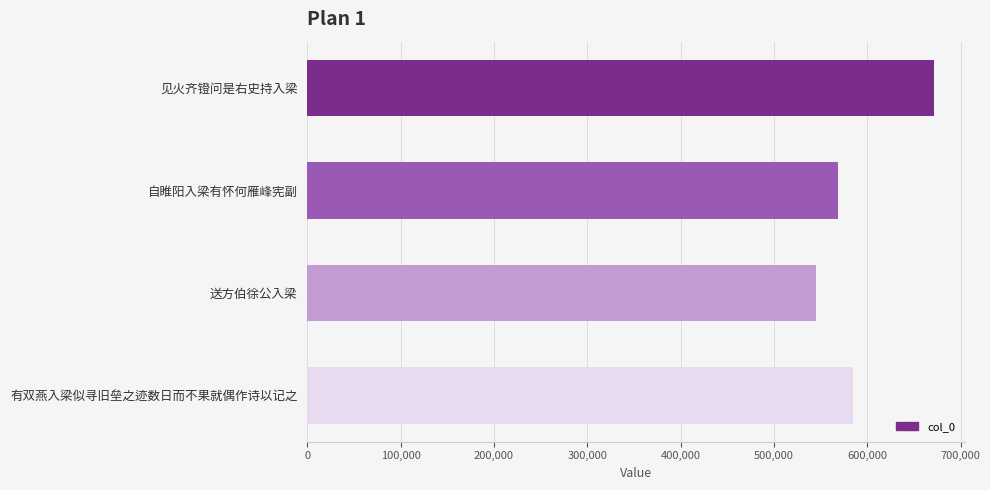

Which label corresponds to the smallest value in the chart?

送方伯徐公入梁